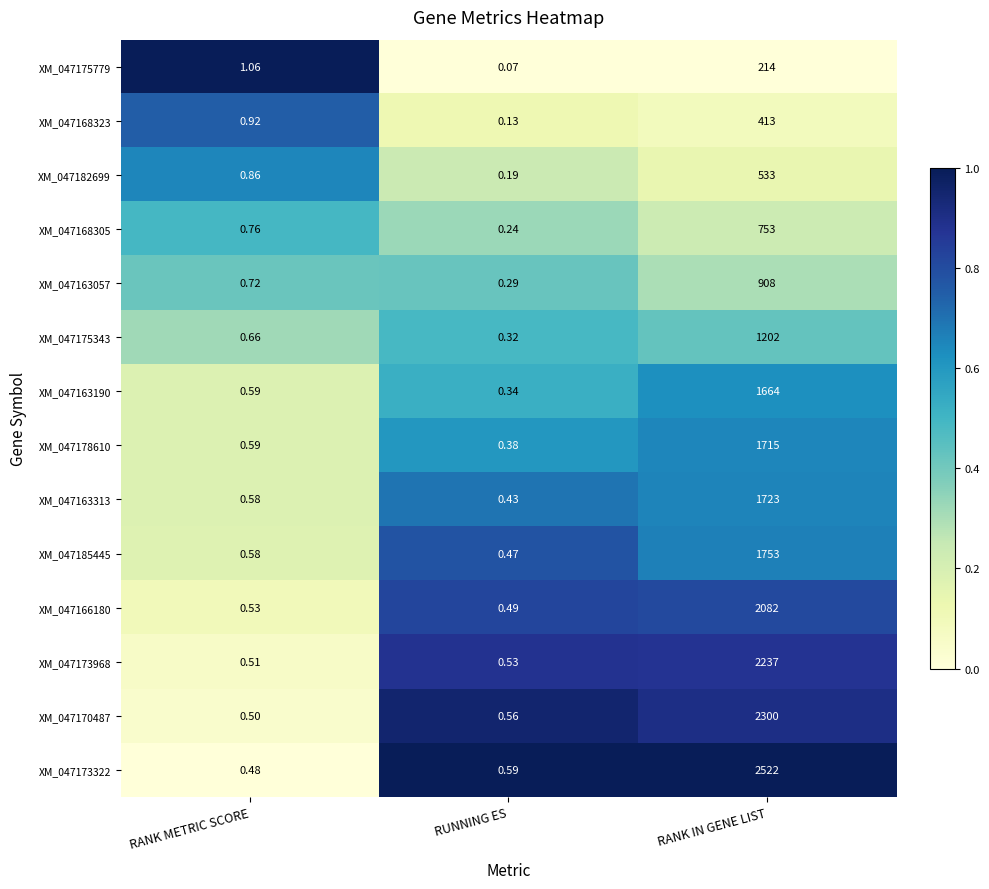

Where is XM_047170487 nearest to the value 1150?

RUNNING ES